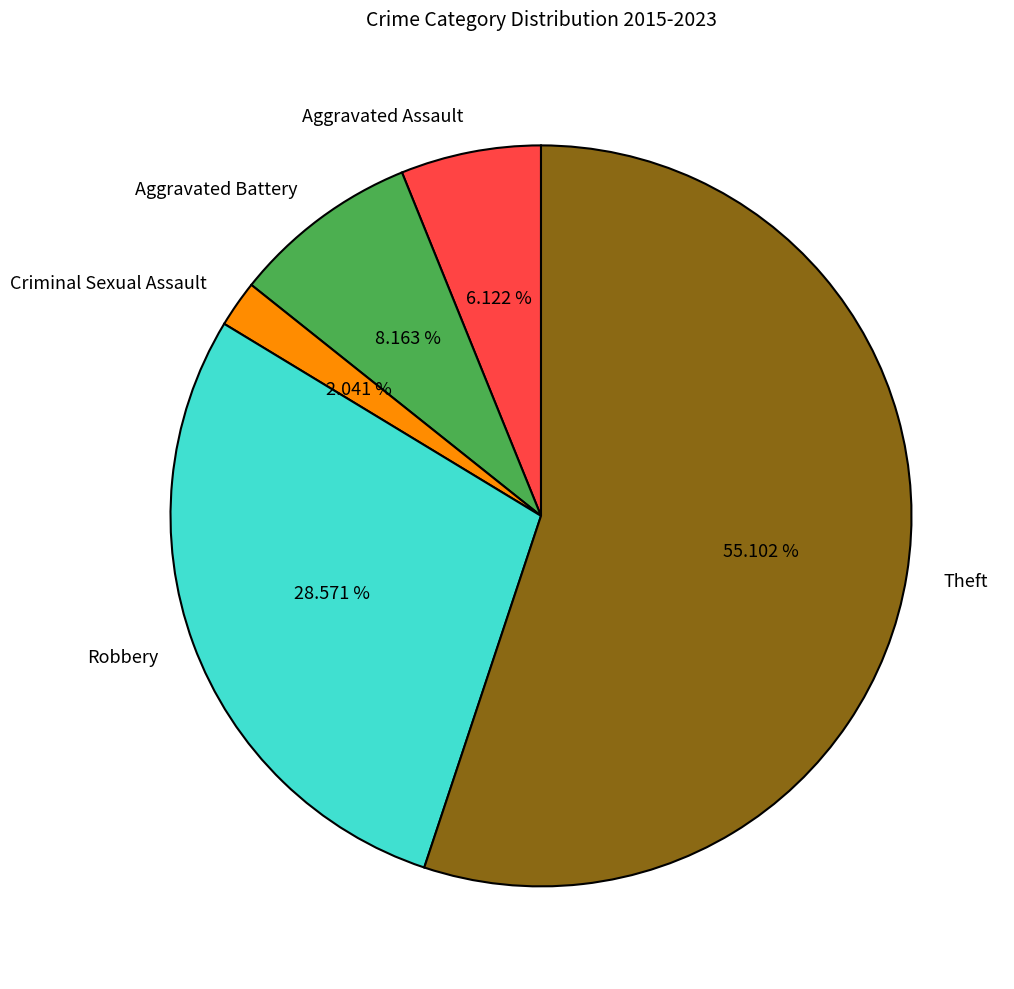

How many slices are in this pie chart?

5